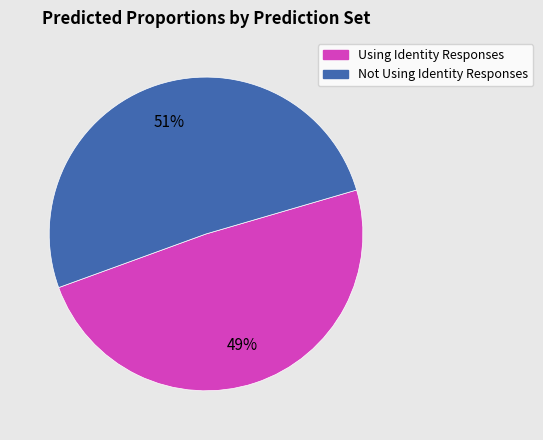

Is it true that Using Identity Responses is 49% of the pie?

True